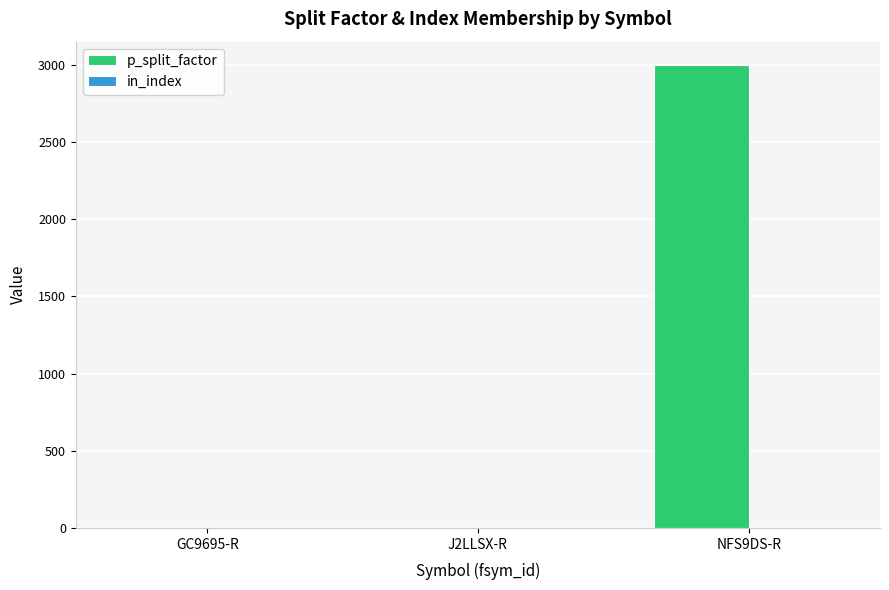

Which series has the largest total across all categories?

p_split_factor